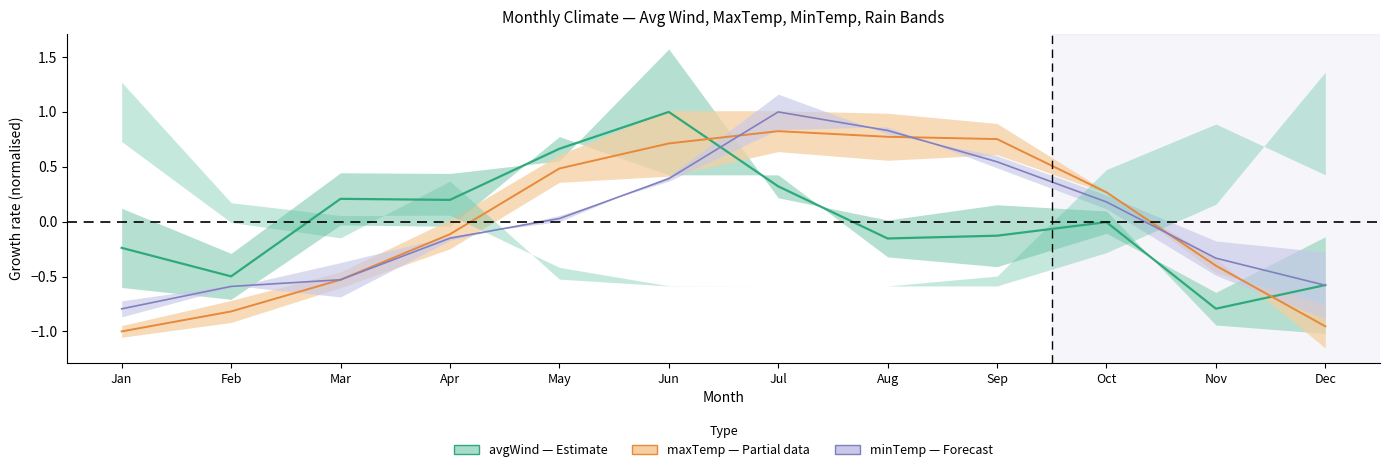

How many lines are shown in the chart?

3